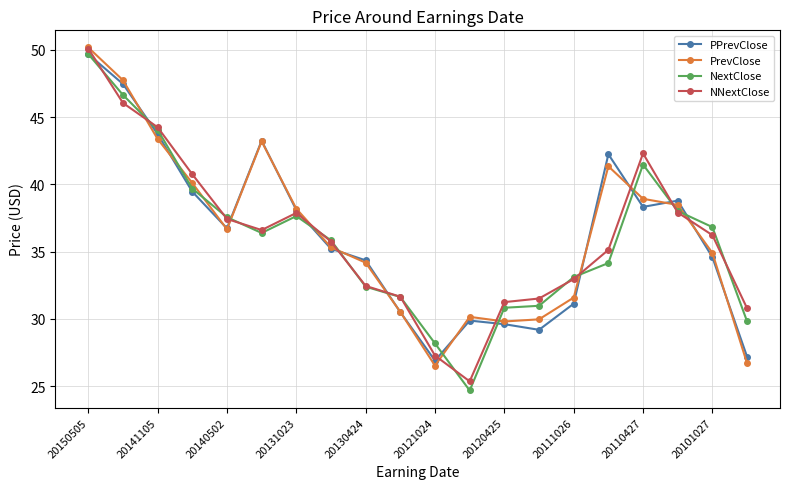

What is the lowest value of the NNextClose series?

25.4